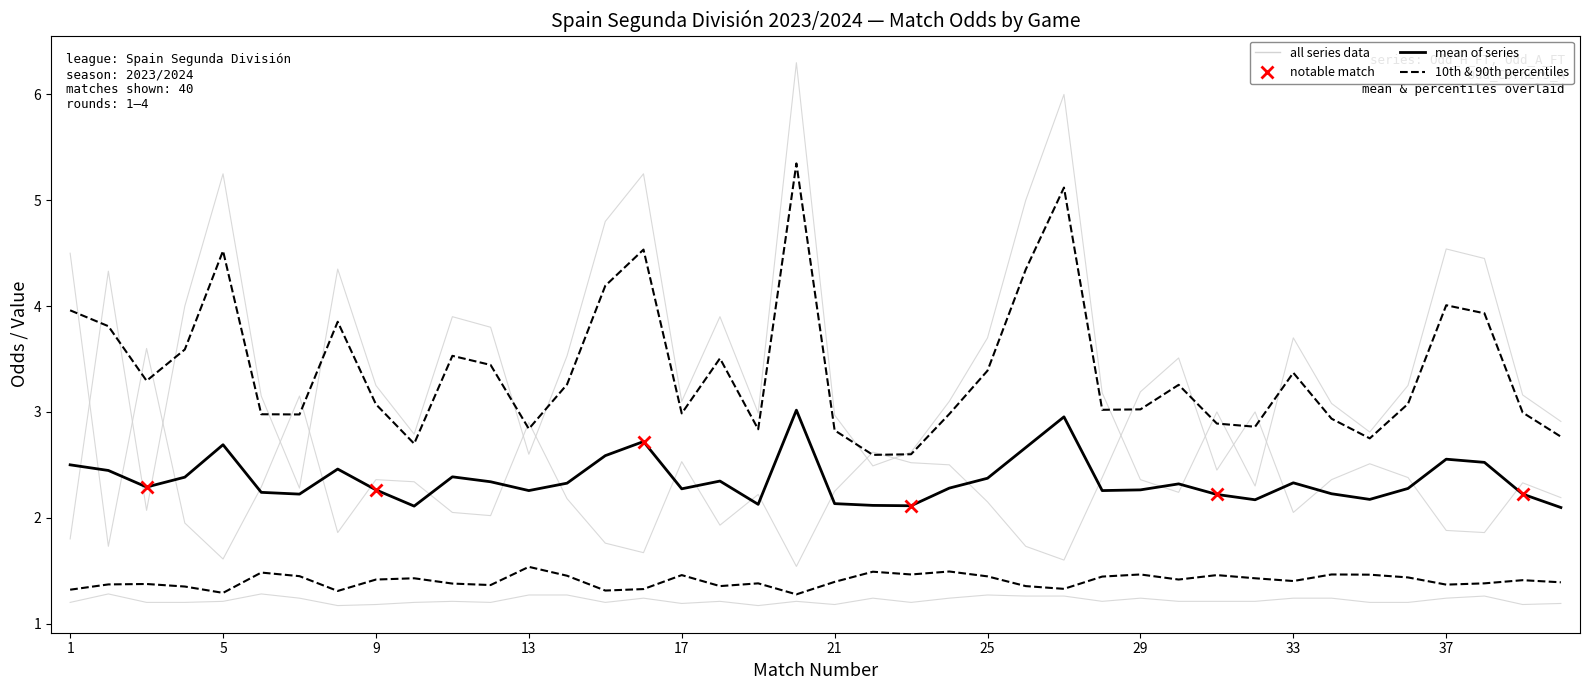

Count the number of categories in the chart.

40